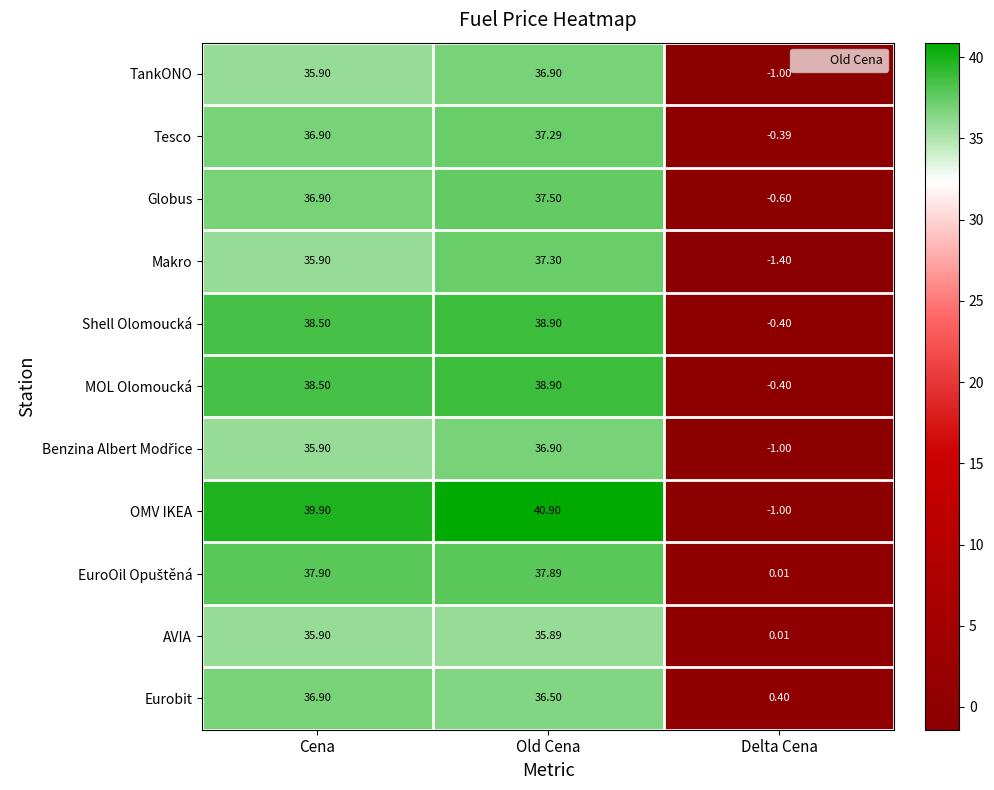

Which series has the largest total across all categories?

OMV IKEA